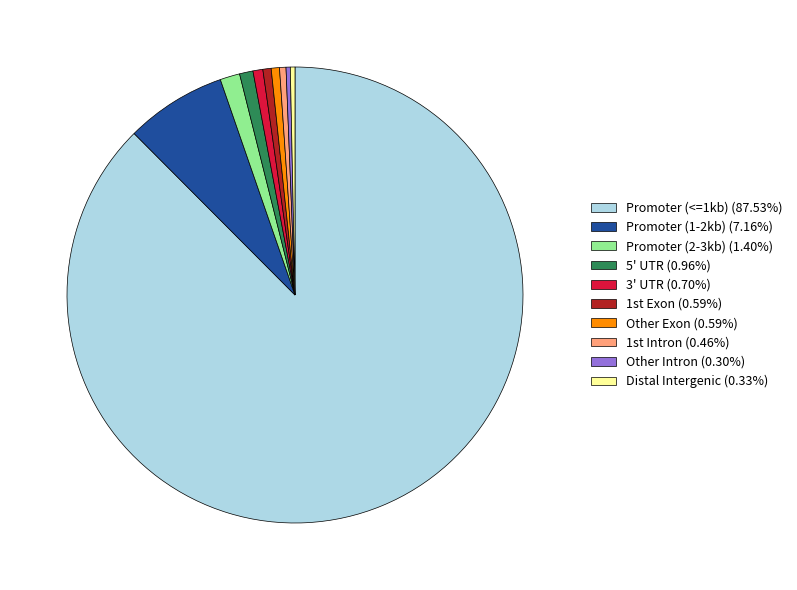

Does any single category account for the majority?

Yes